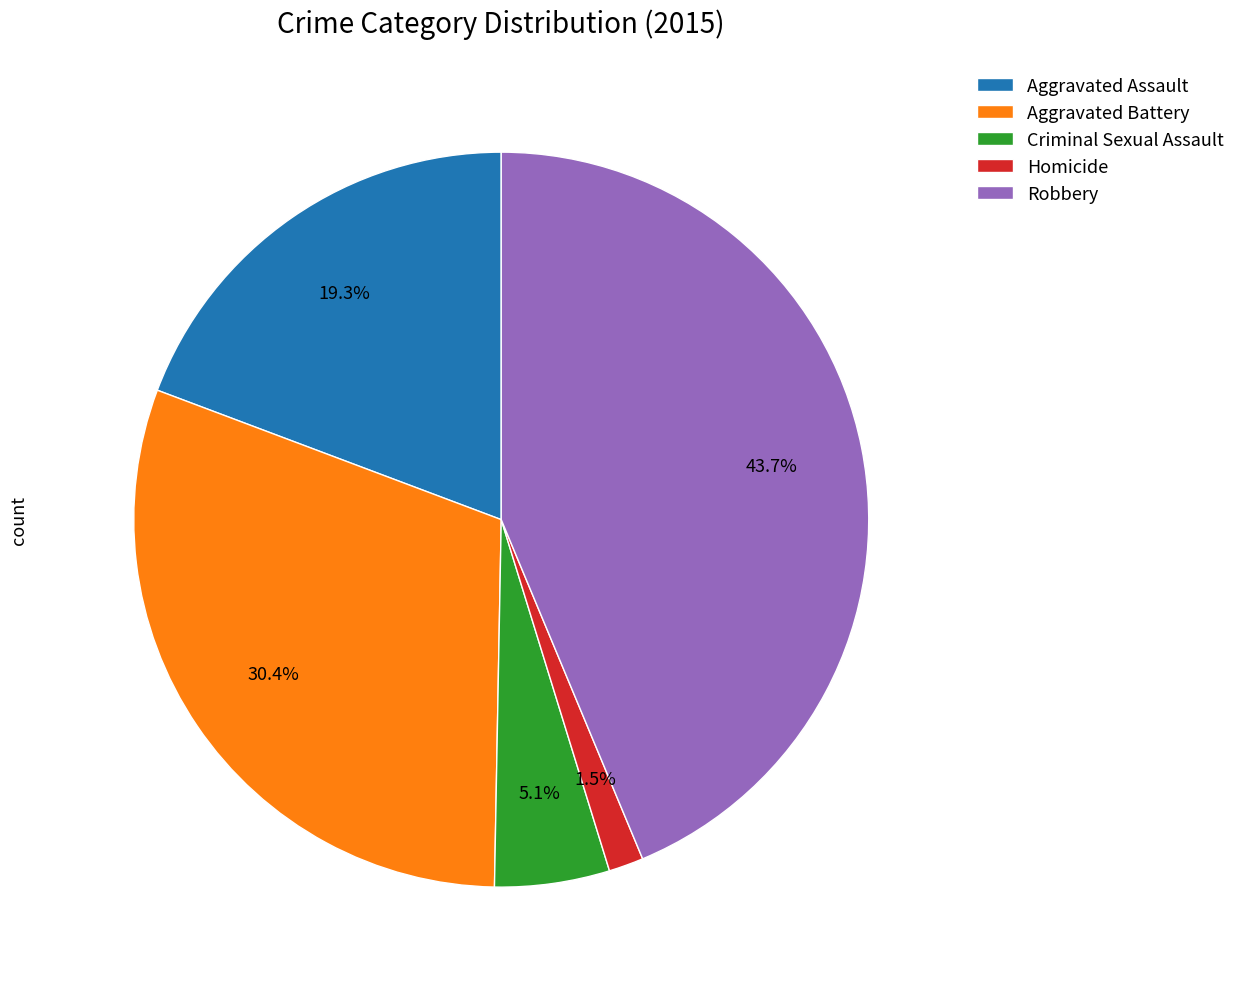

How many segments does this pie chart have?

5